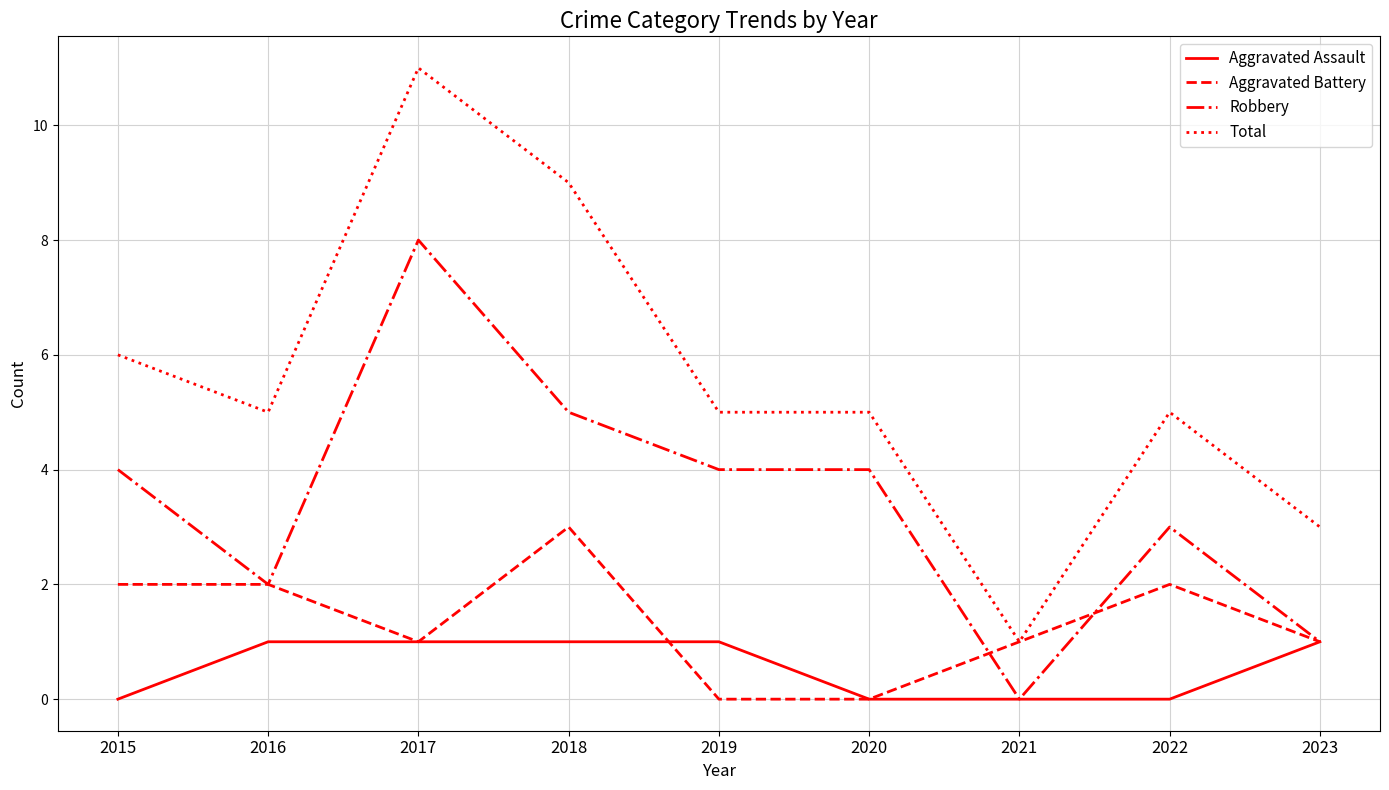

Does the chart display data point markers on the line(s)?

No